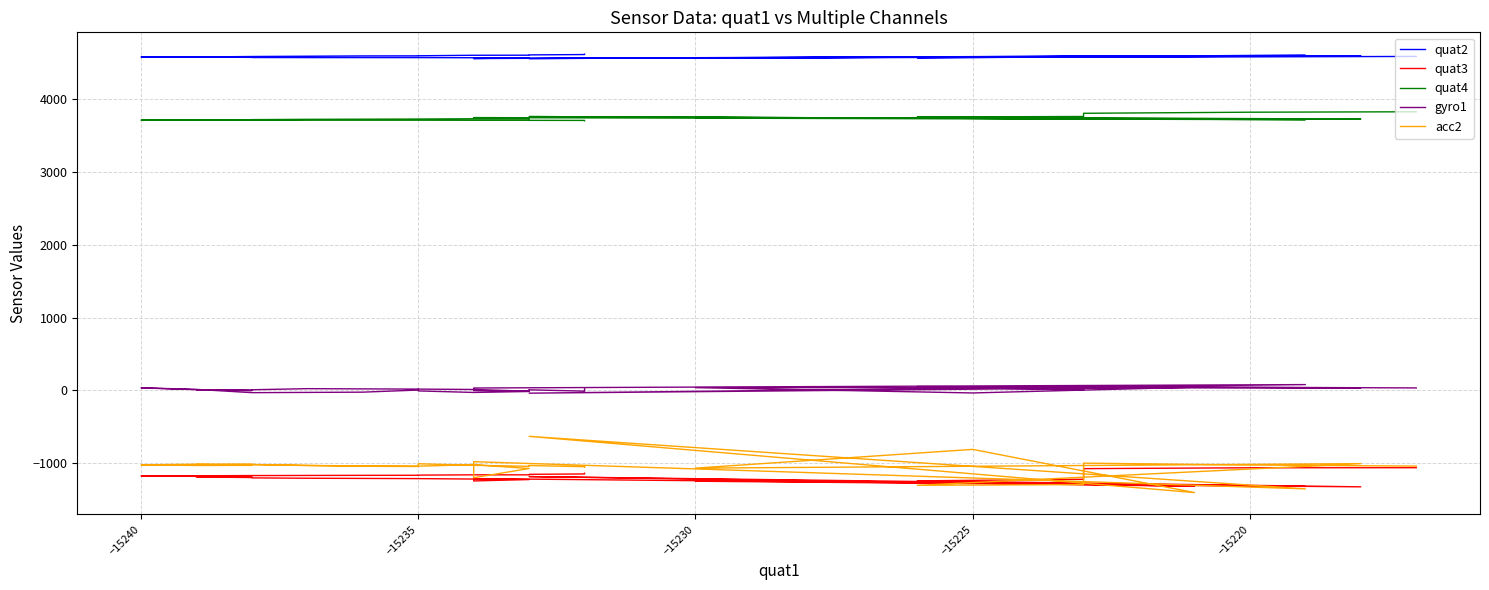

List the series in order of their peak value, lowest first.

quat3, acc2, gyro1, quat4, quat2